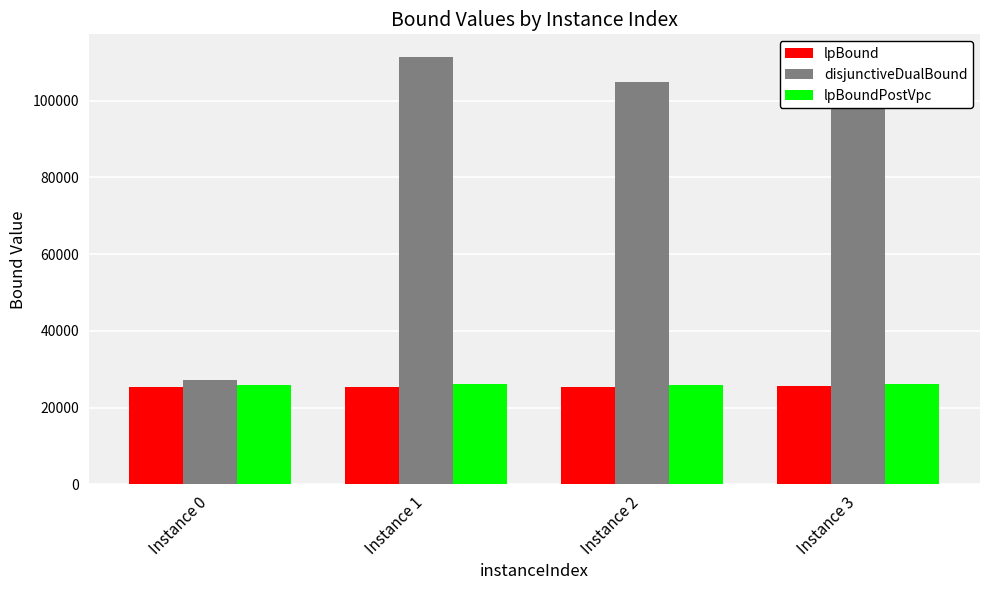

What is the approximate value of lpBoundPostVpc at Instance 2?

25782.0